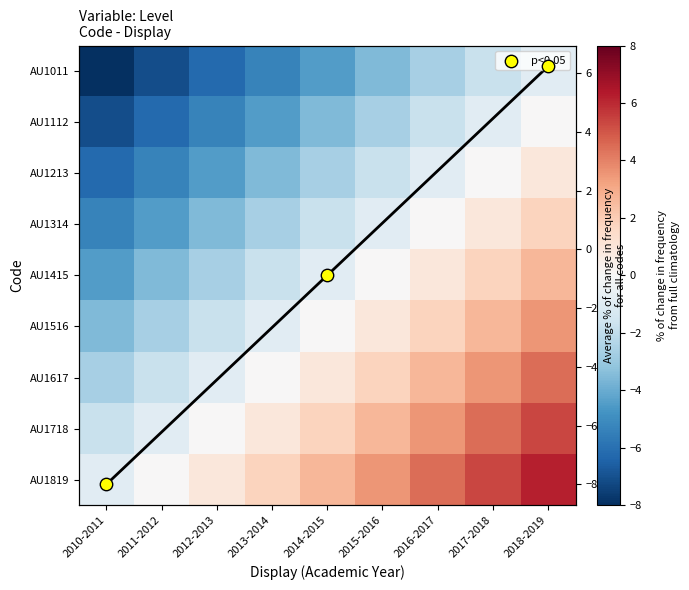

At which category is the sum across all series the highest?

2018-2019